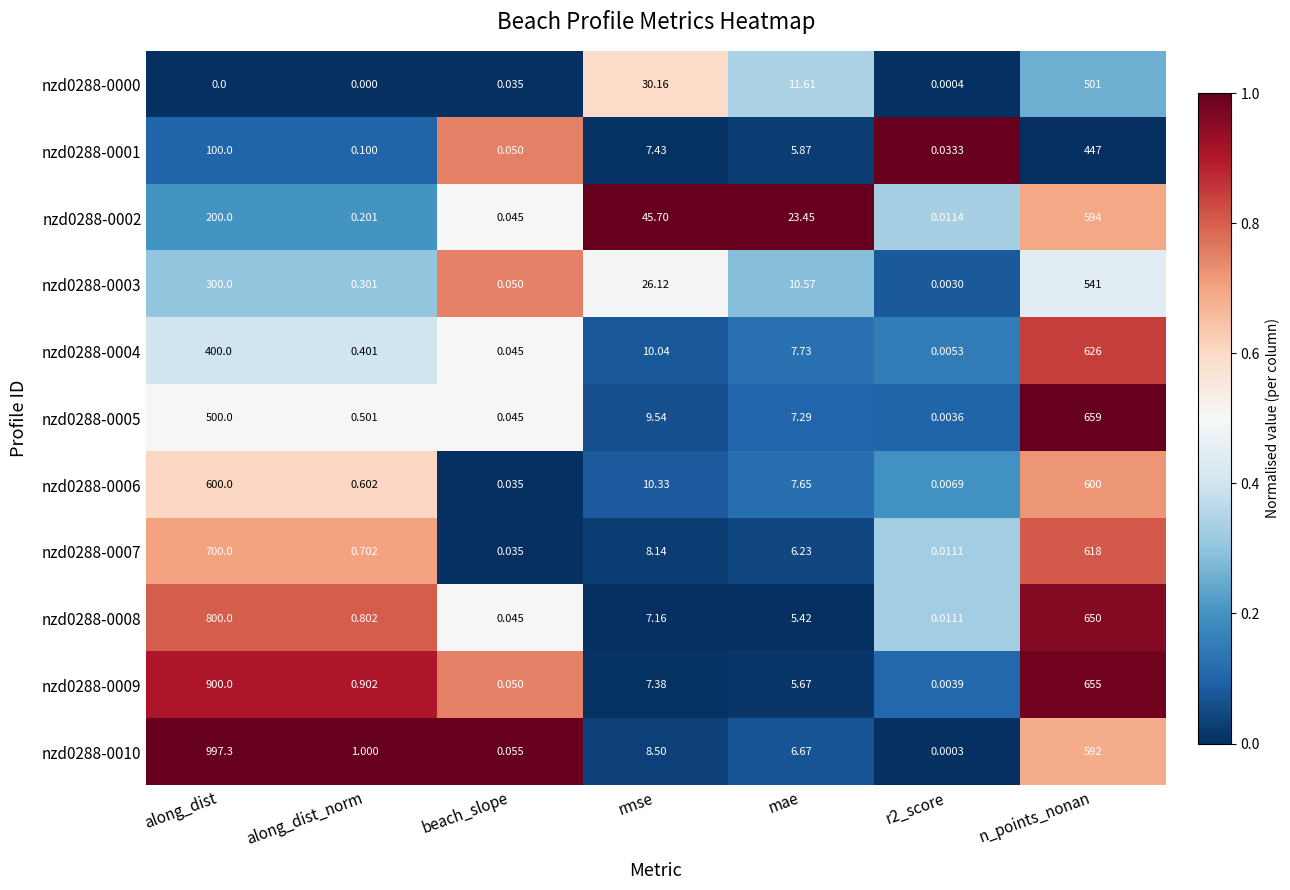

Which category has the highest value in the nzd0288-0007 series?

along_dist